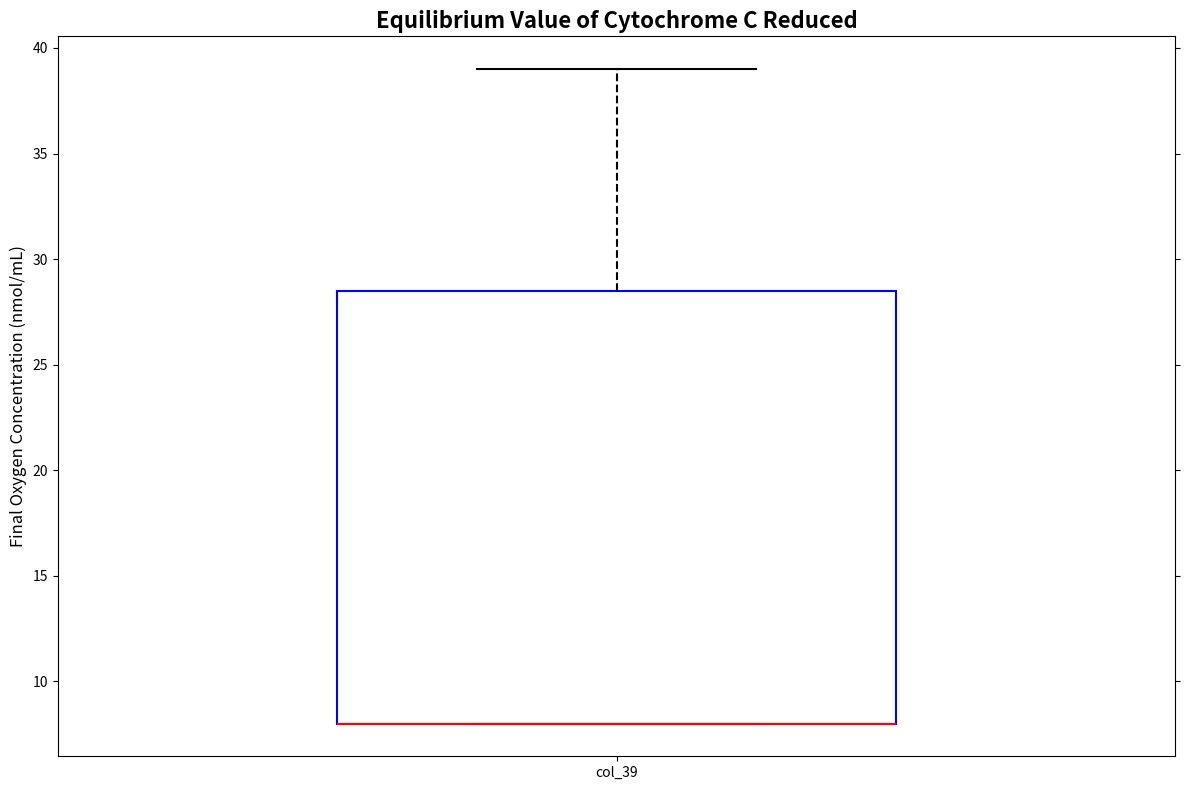

Where is the upper edge of the box for col_39 on the y-axis? The values are not printed on the chart, so give them approximately, as read against the axis.

28.5